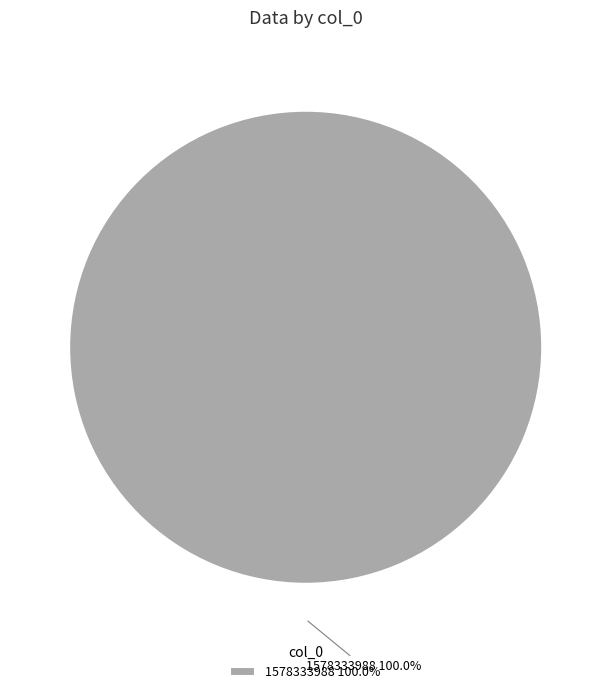

Does 1578333988 account for over 50% of the chart?

Yes